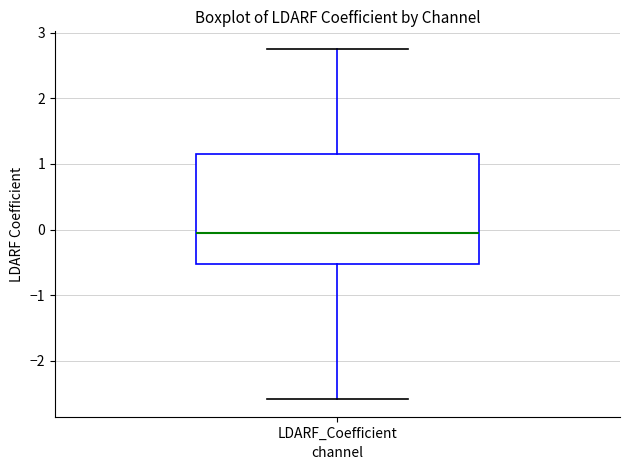

Read this box plot against the y-axis: the position of the median line, the range covered by the box, and the ends of both whiskers. The values are not printed on the chart, so give them approximately, as read against the axis.

median 0.0, box -0.5 to 1.1, whiskers -2.6 to 2.8